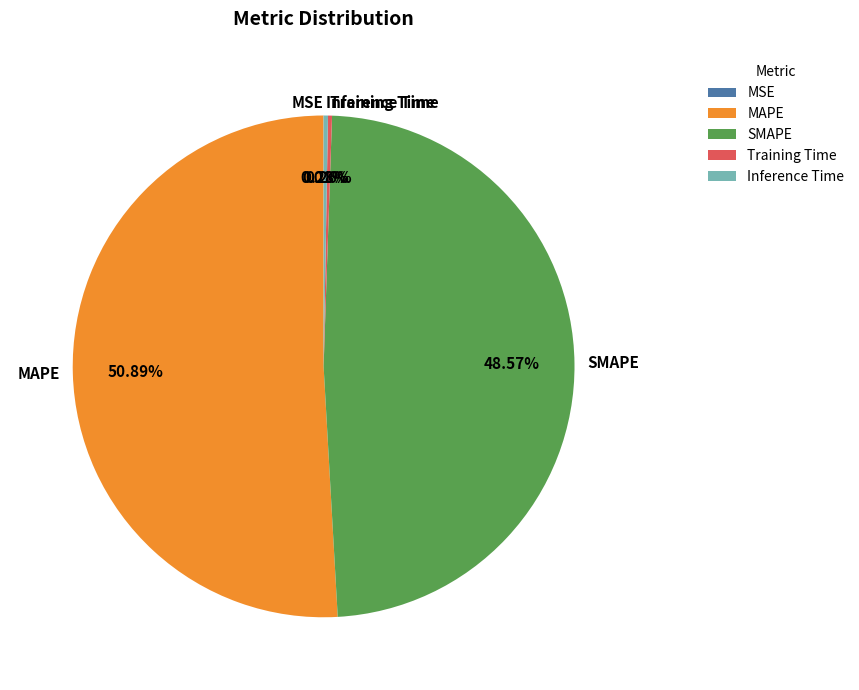

Which has a higher value, MAPE or Inference Time?

MAPE